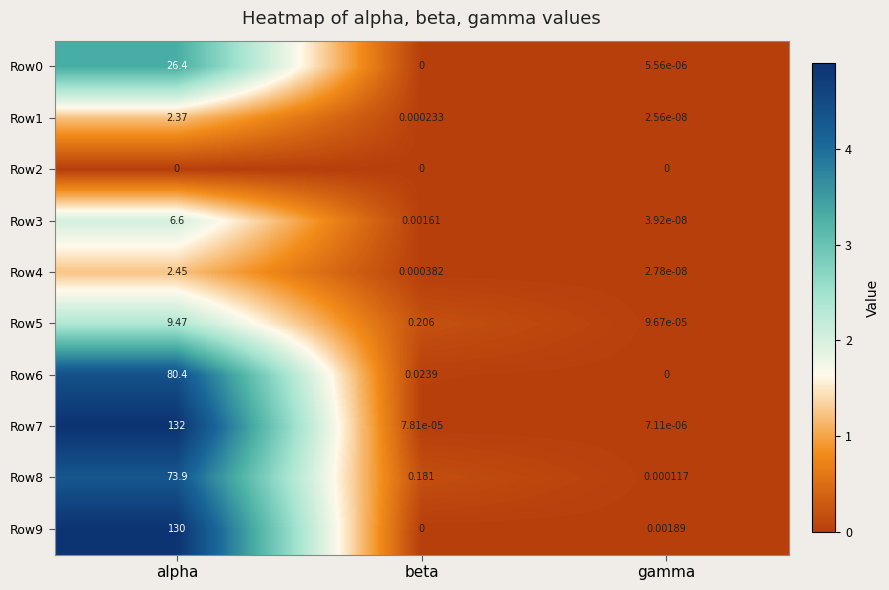

Which label corresponds to the largest value in the chart?

alpha